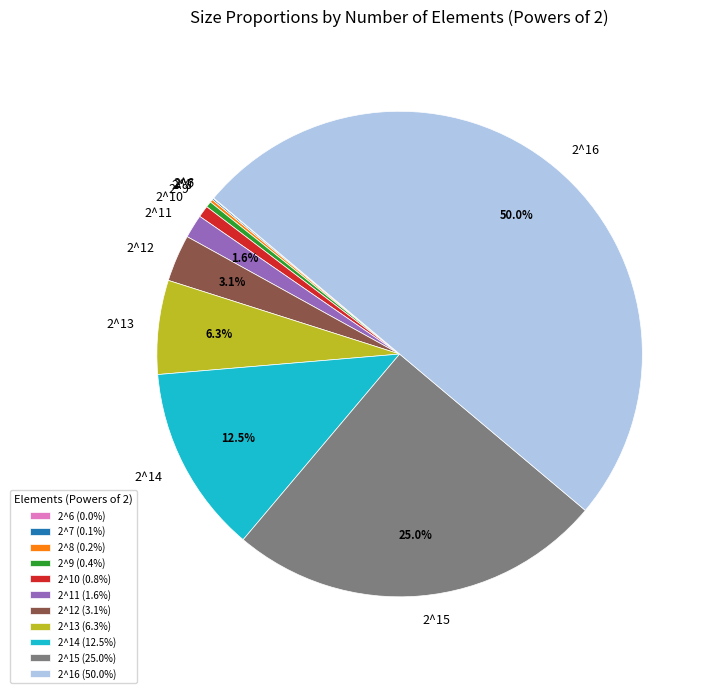

What portion of the pie excludes 2^12?

96.9%